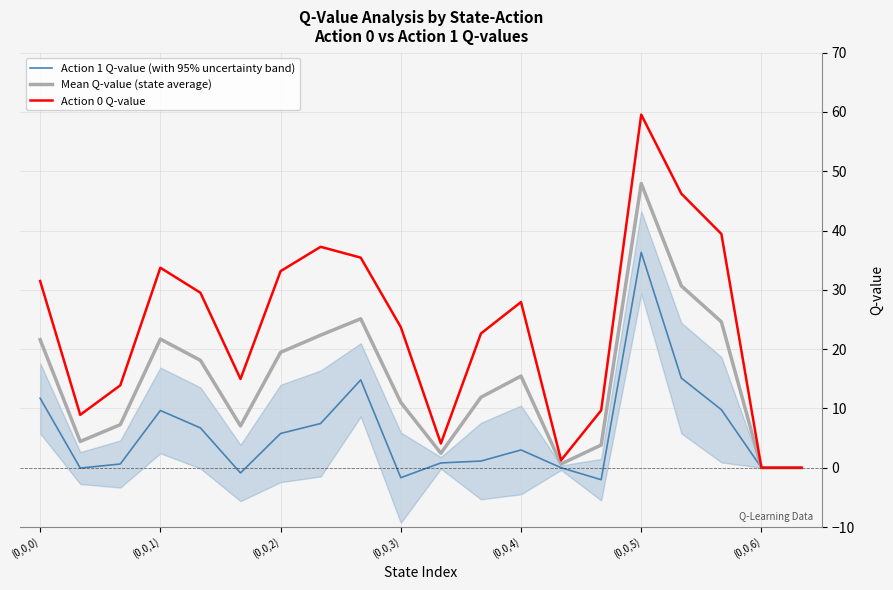

In Action 1 Q-value (with 95% uncertainty band), how many points are lower than both neighbors (excluding endpoints)?

4